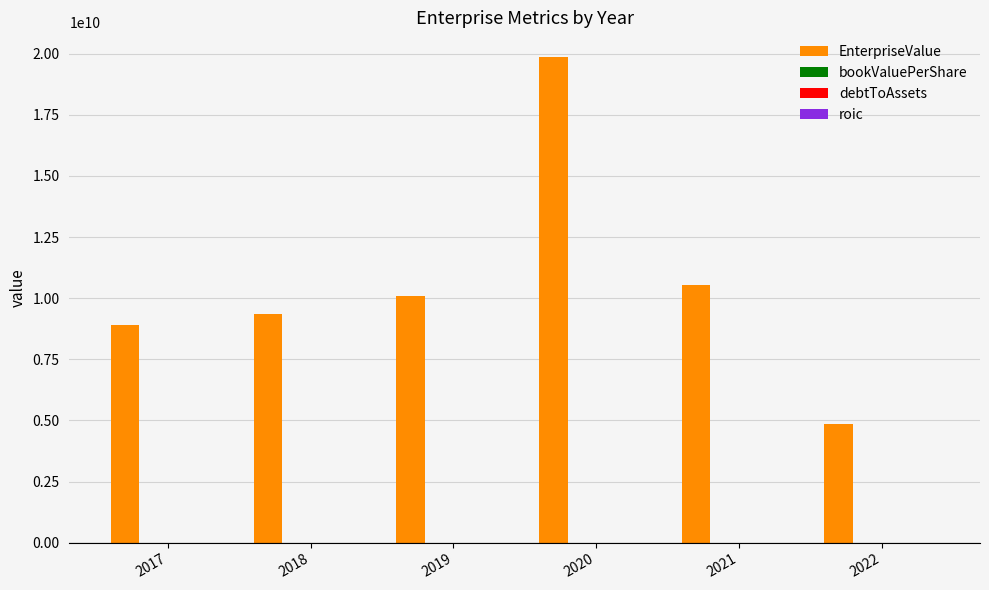

What is the maximum value shown in the chart?

19877932750.0